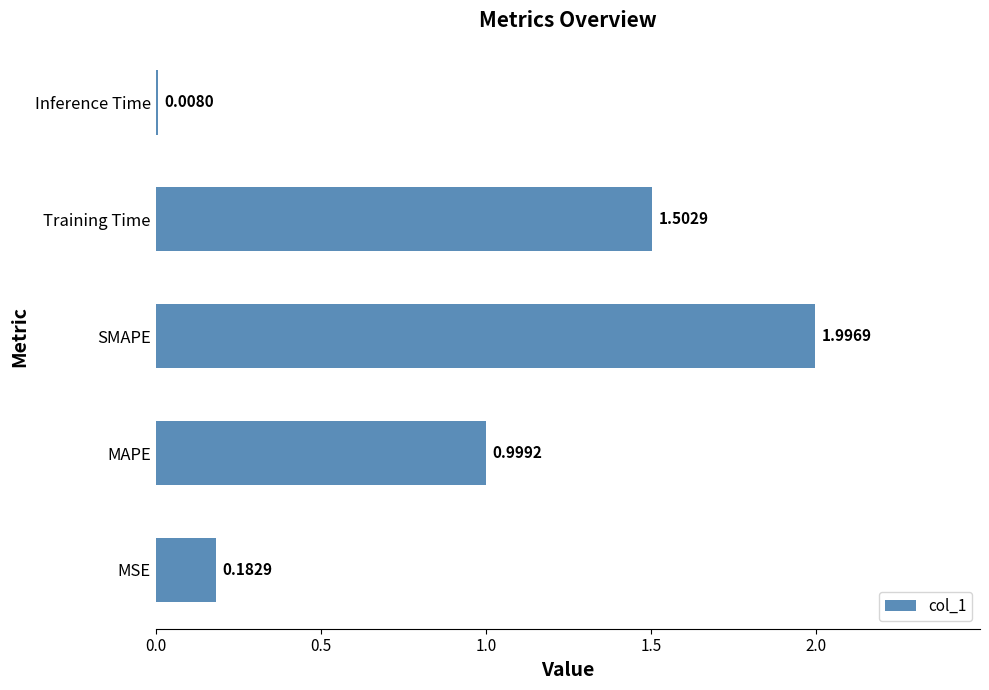

List the labels in order of value, smallest first.

Inference Time, MSE, MAPE, Training Time, SMAPE